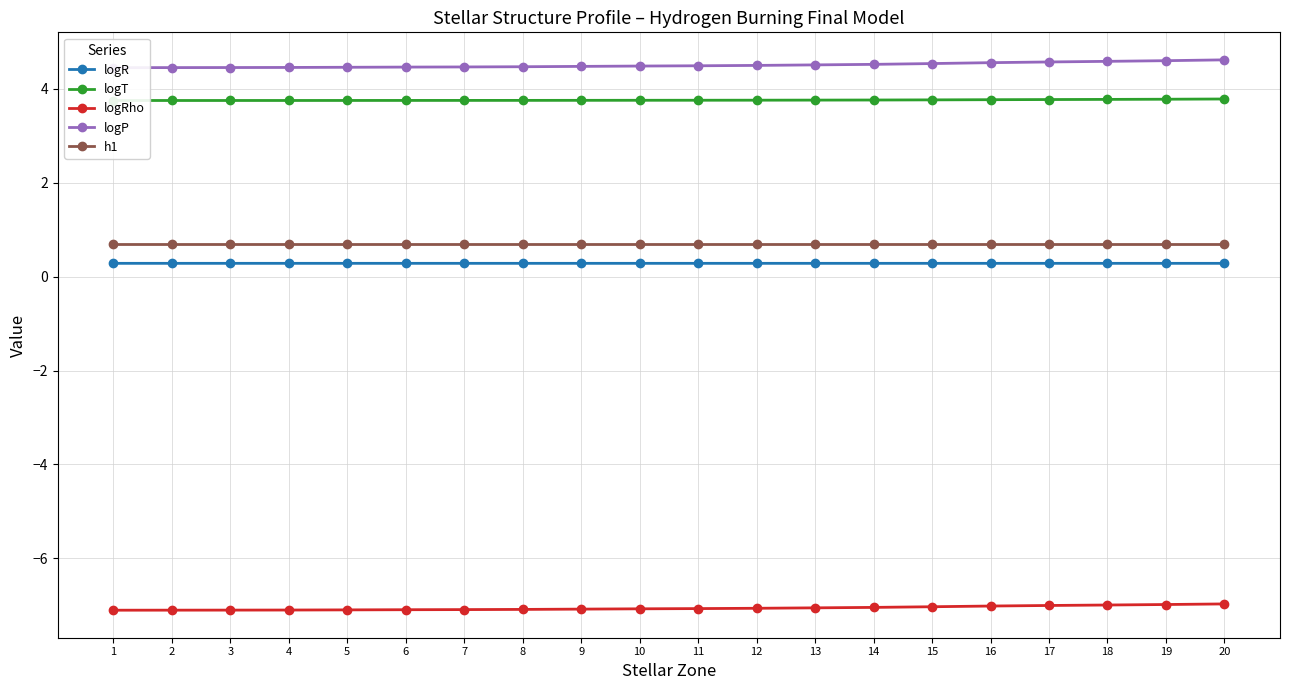

At how many categories does at least one series exceed -6?

20